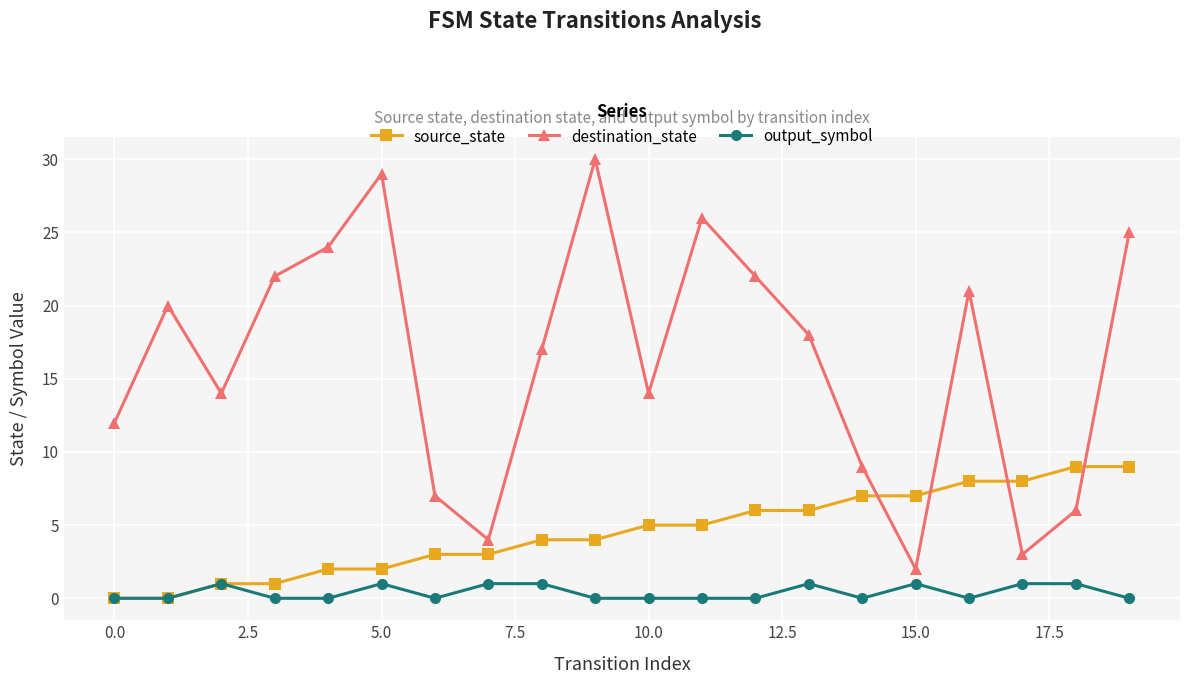

Which series has the largest total across all categories?

destination_state